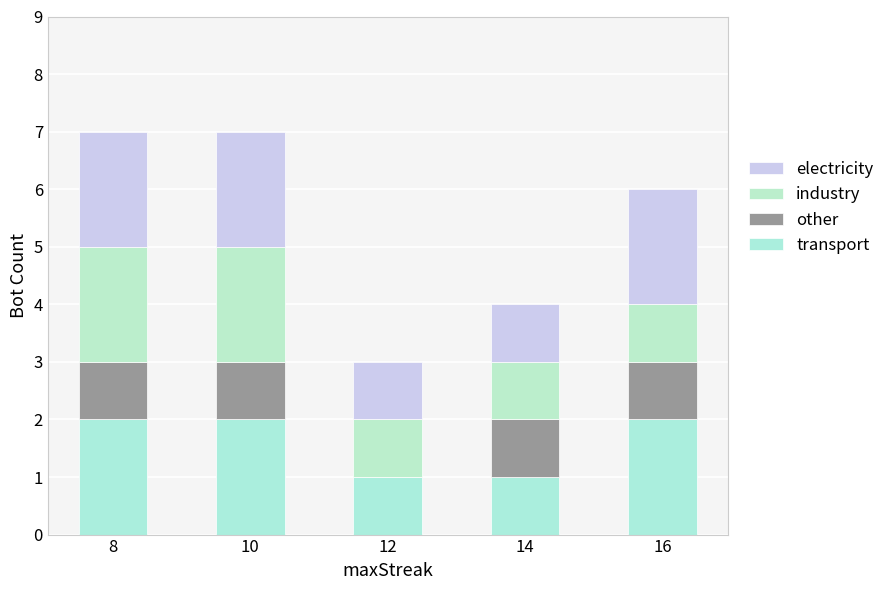

How many series are shown in this chart?

4